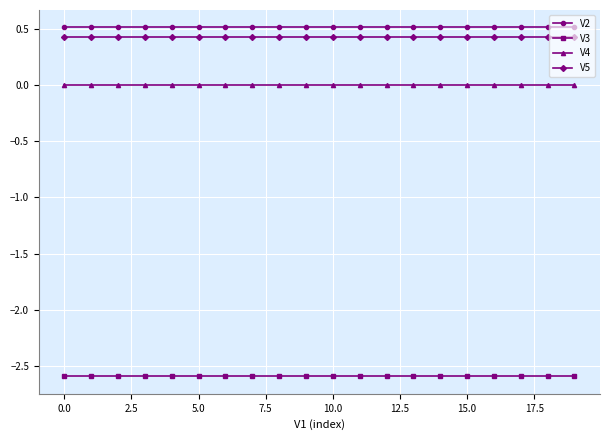

Is this an area chart (filled region under the line)?

No